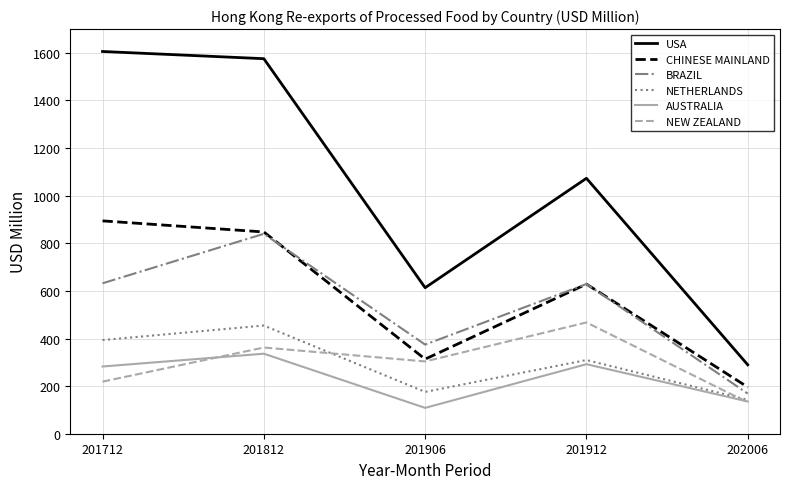

The AUSTRALIA series shows 465.4 at 201812. True or false?

False